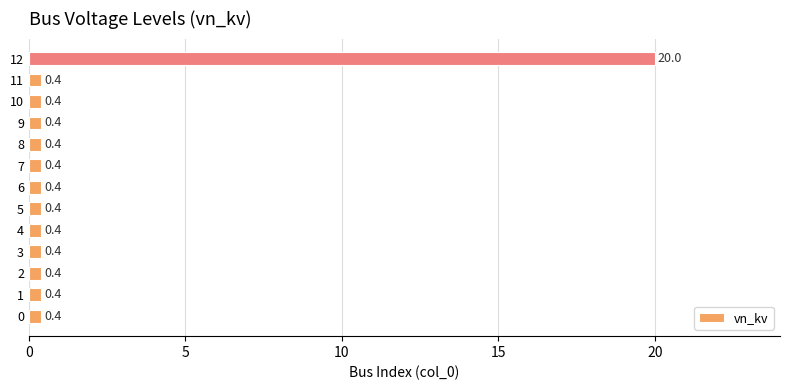

What is the greatest value displayed?

20.0